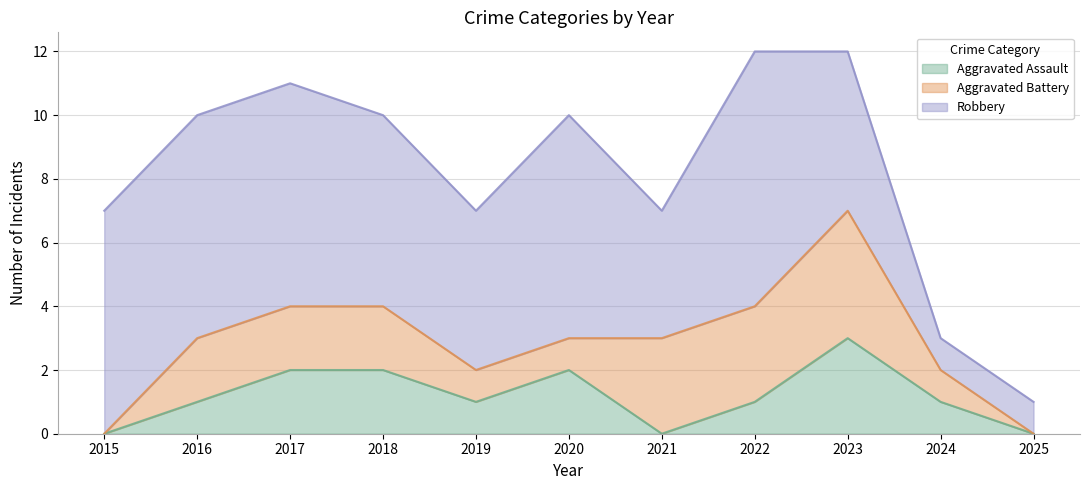

Rank the categories by Robbery value from highest to lowest.

2022, 2015, 2016, 2017, 2020, 2018, 2019, 2023, 2021, 2024, 2025